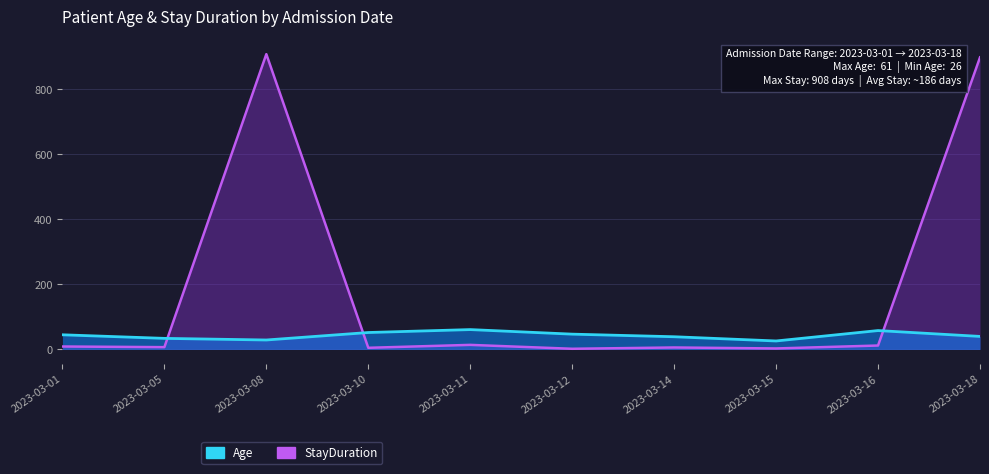

What is the difference between the highest and lowest values at 2023-03-10?

47